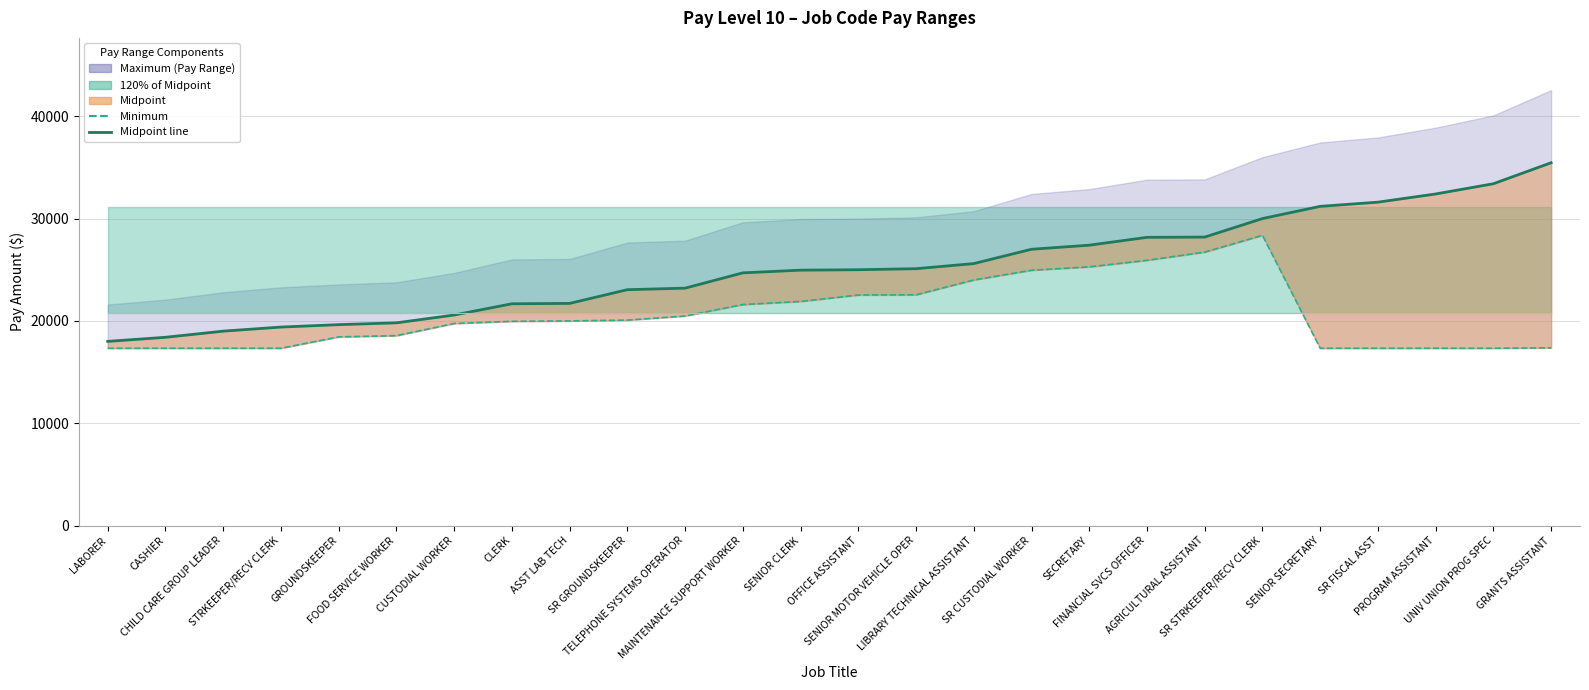

The Minimum series shows 7950.0 at CHILD CARE GROUP LEADER. True or false?

False